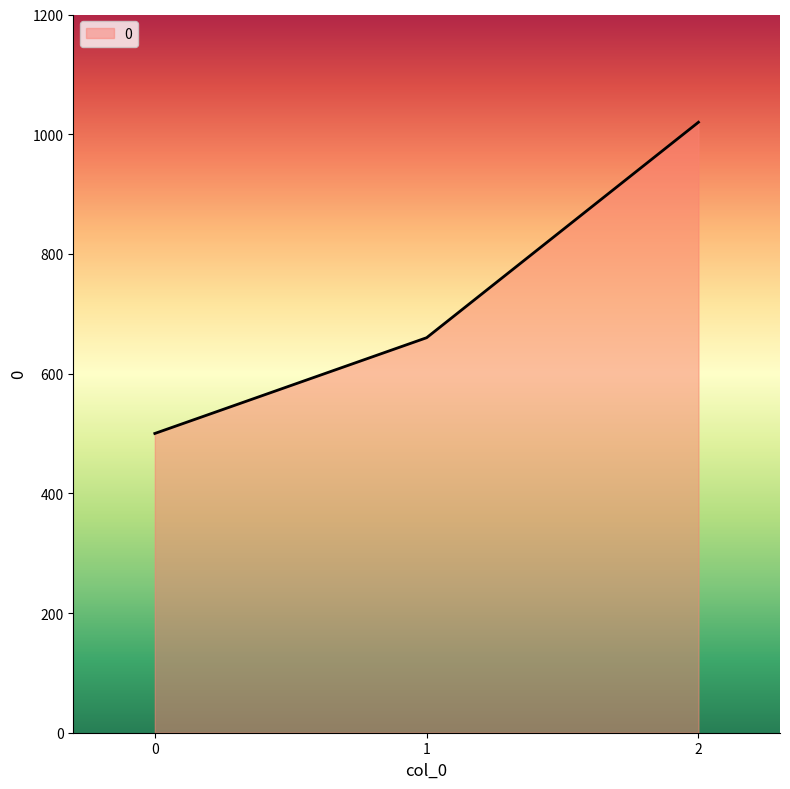

What is the change in value from 0 to 2?

+520